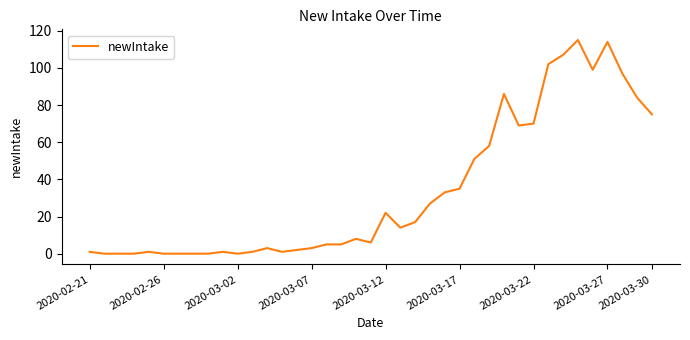

What is the difference between the maximum and minimum values?

115